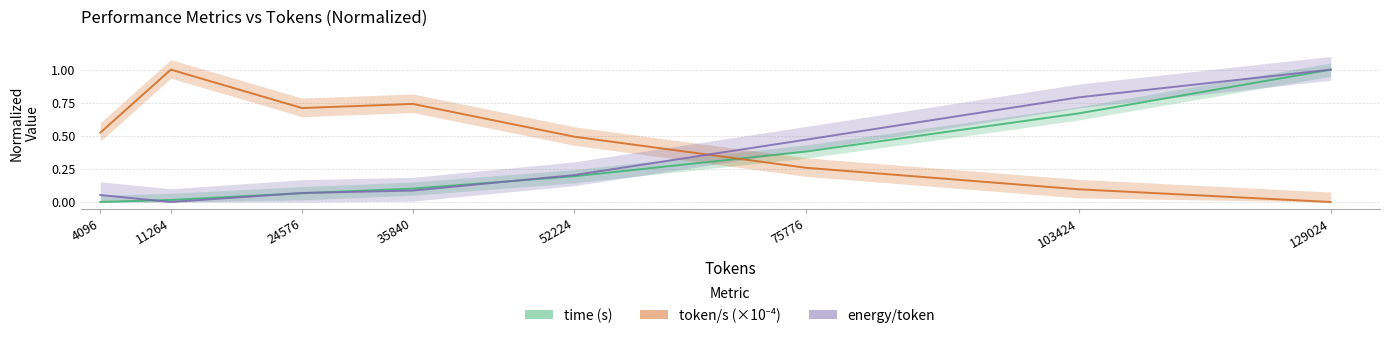

Rank the series by their maximum value, from highest to lowest.

time (s), token/s (×10⁻⁴), energy/token